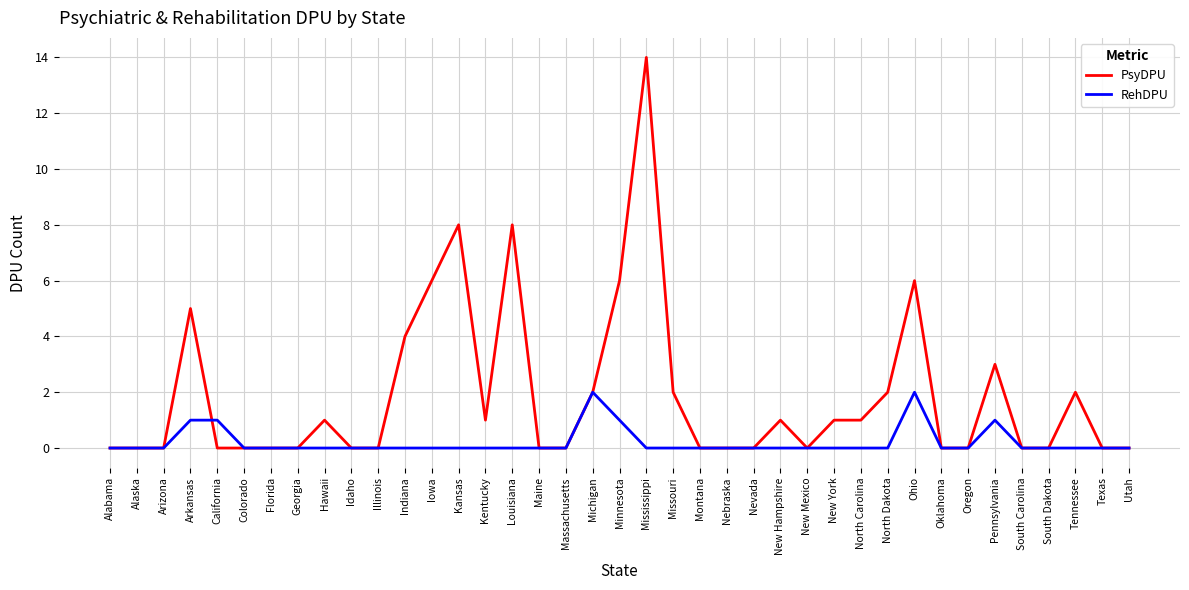

Count the number of data series in this chart.

2